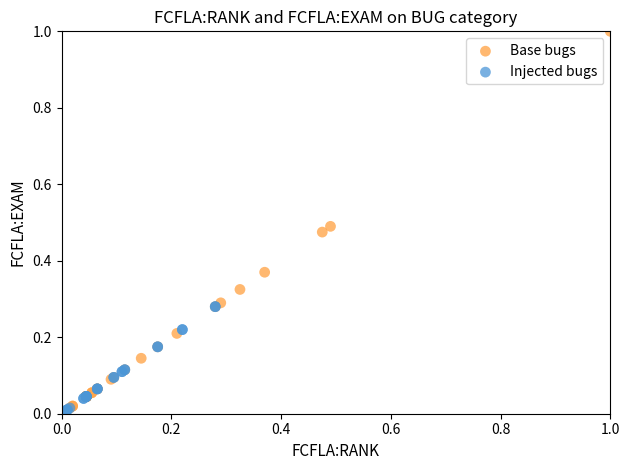

Which series contains the highest Y value?

Base bugs